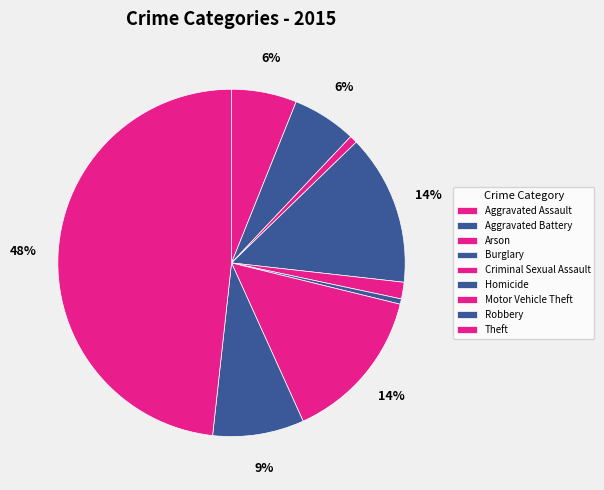

True or false: Criminal Sexual Assault accounts for 1% of the total.

False